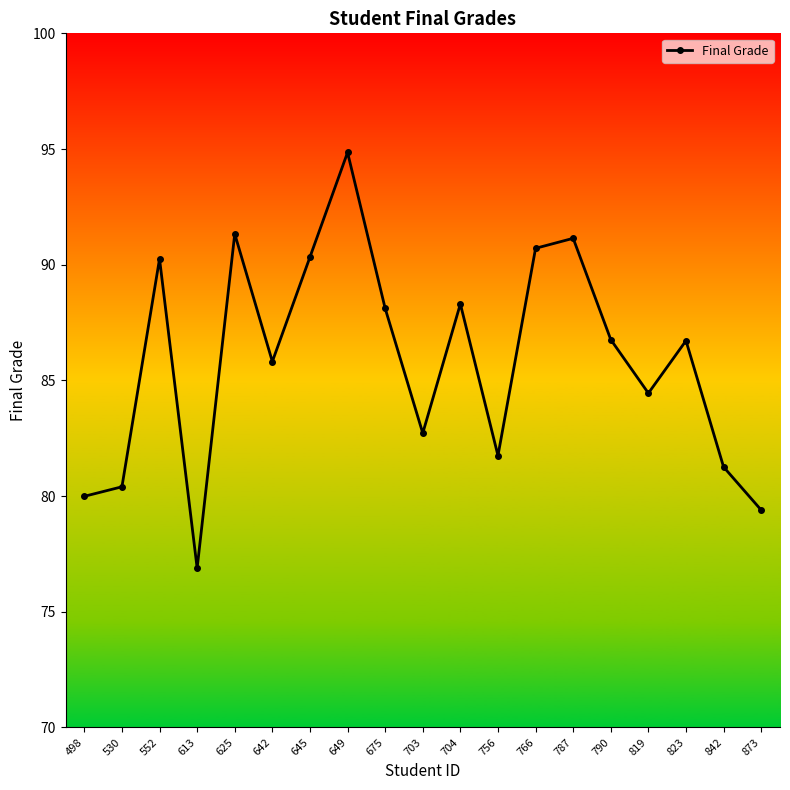

Where is the data nearest to the value 85?

819